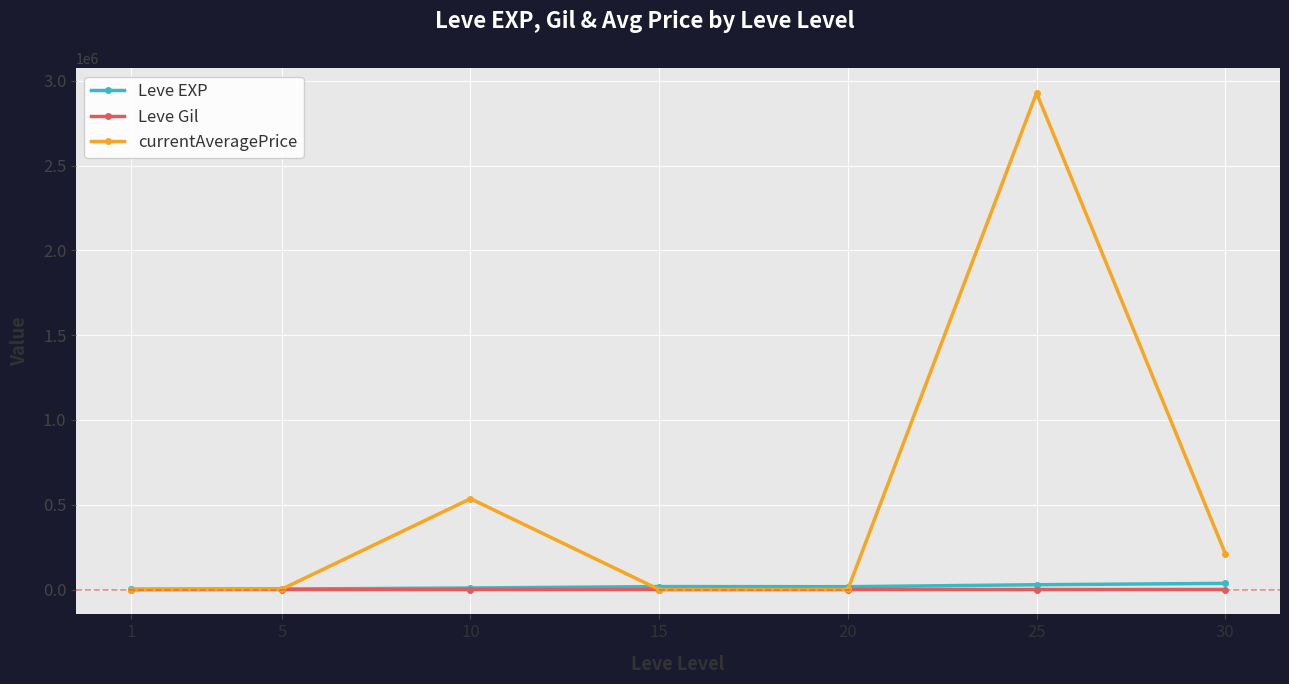

Read the Leve EXP value at 25.

28393.3